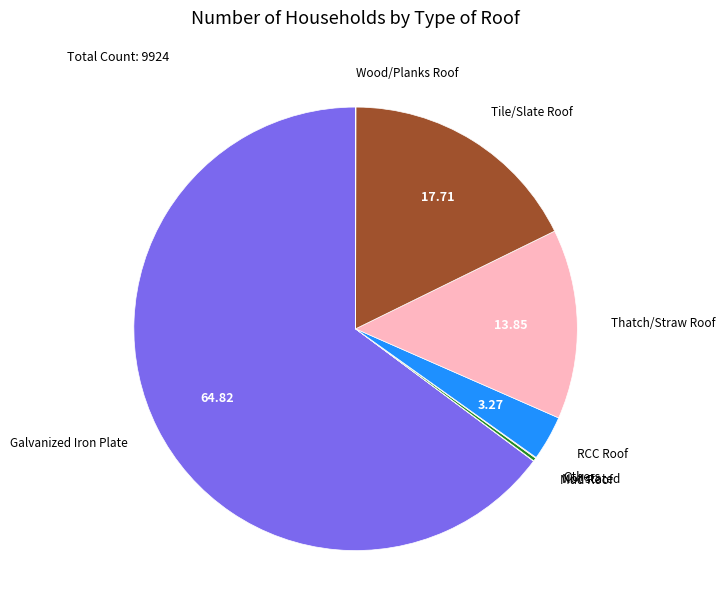

Is there any slice that represents more than half of the pie?

Yes